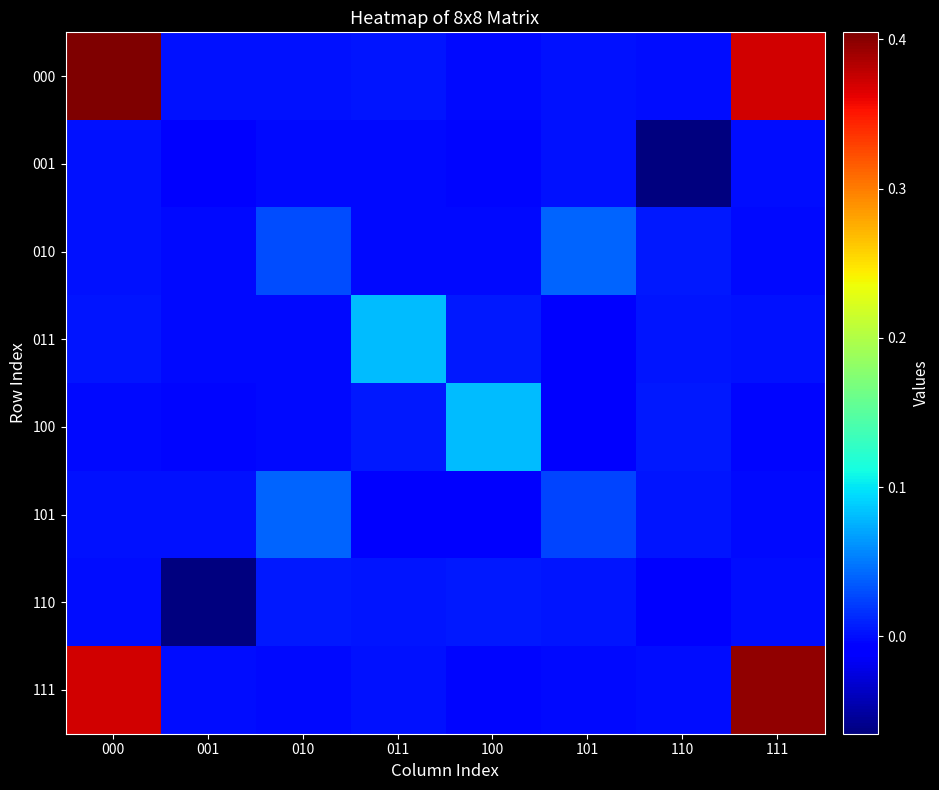

Reading left to right, what are all the values shown in this chart?

000: 000=0.4	001=0.0	010=0.0	011=0.0	100=-0.0	101=0.0	110=-0.0	111=0.4
001: 000=0.0	001=-0.0	010=-0.0	011=-0.0	100=-0.0	101=0.0	110=-0.1	111=-0.0
010: 000=0.0	001=-0.0	010=0.0	011=-0.0	100=-0.0	101=0.0	110=0.0	111=-0.0
011: 000=0.0	001=-0.0	010=-0.0	011=0.1	100=0.0	101=-0.0	110=0.0	111=0.0
100: 000=-0.0	001=-0.0	010=-0.0	011=0.0	100=0.1	101=-0.0	110=0.0	111=-0.0
101: 000=0.0	001=0.0	010=0.0	011=-0.0	100=-0.0	101=0.0	110=0.0	111=-0.0
110: 000=-0.0	001=-0.1	010=0.0	011=0.0	100=0.0	101=0.0	110=-0.0	111=0.0
111: 000=0.4	001=-0.0	010=-0.0	011=0.0	100=-0.0	101=-0.0	110=0.0	111=0.4